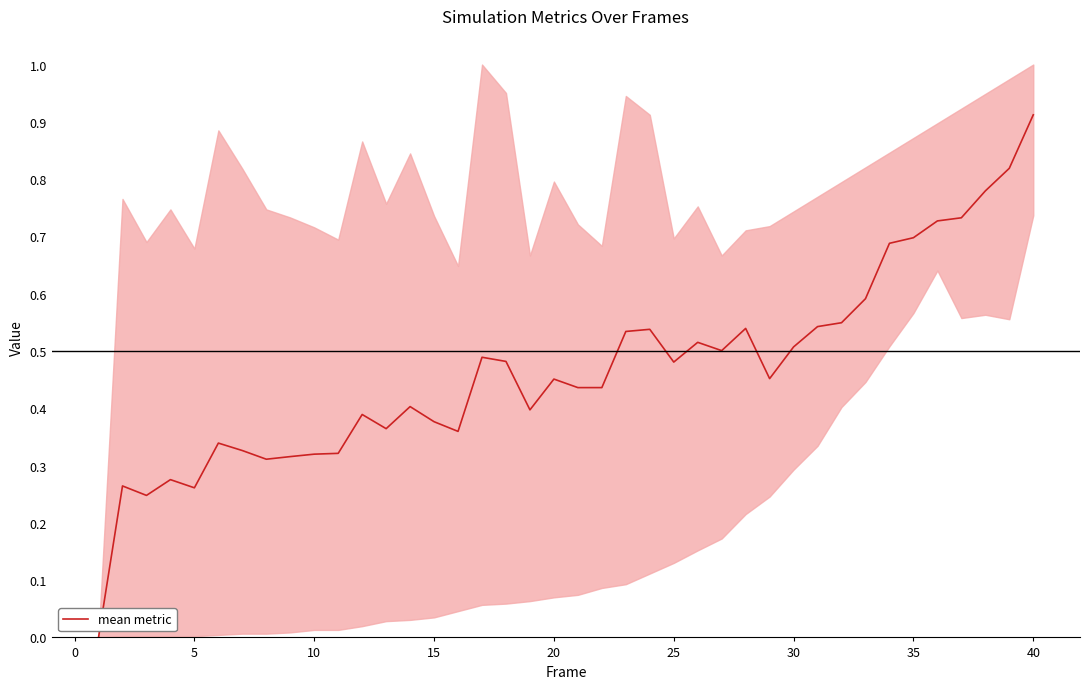

Which category has the highest value in the mean metric series?

40